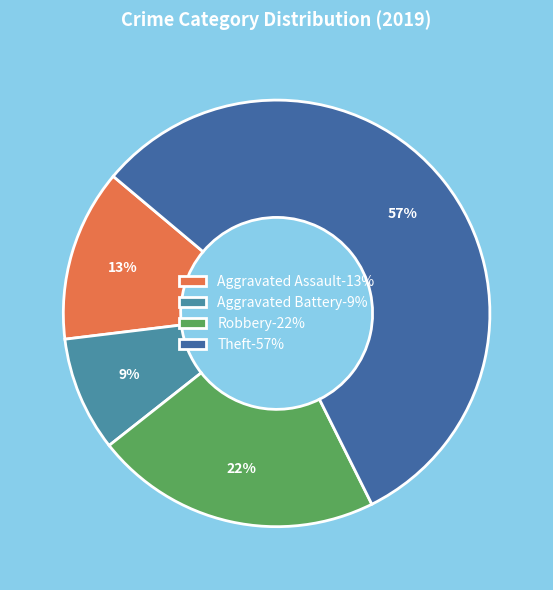

To the nearest percent, what is the average slice percentage?

25%